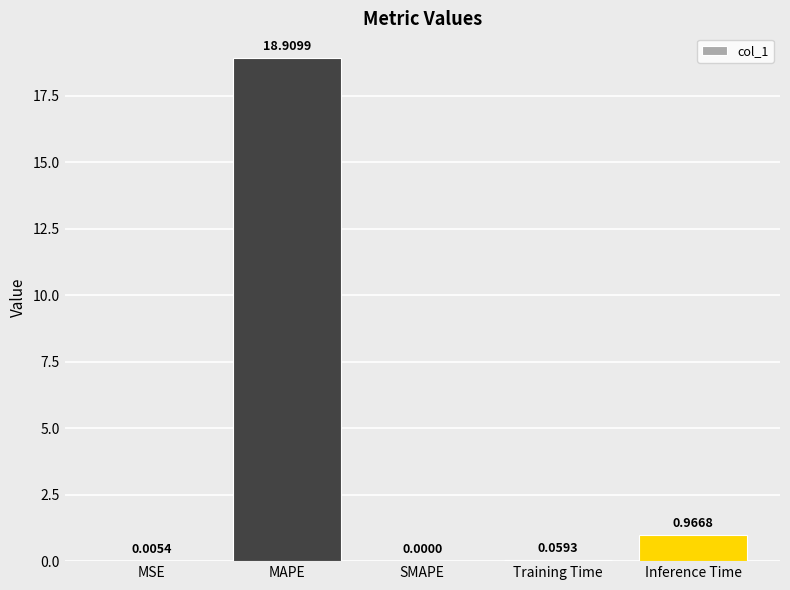

What is the change in value from MSE to Inference Time?

+1.0